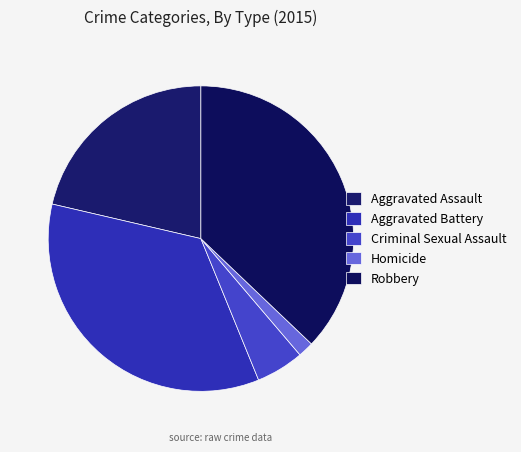

How many slices are in this pie chart?

5